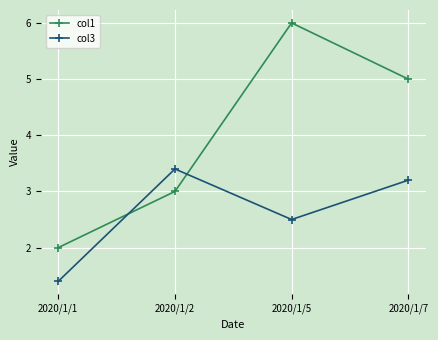

Where is the first local maximum for col3?

2020/1/2